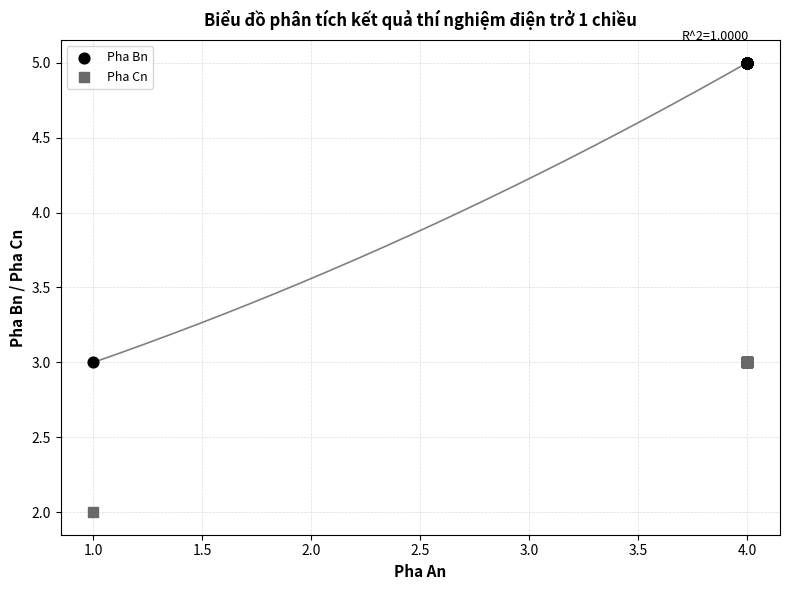

Which series reaches the minimum Y coordinate?

Pha Cn